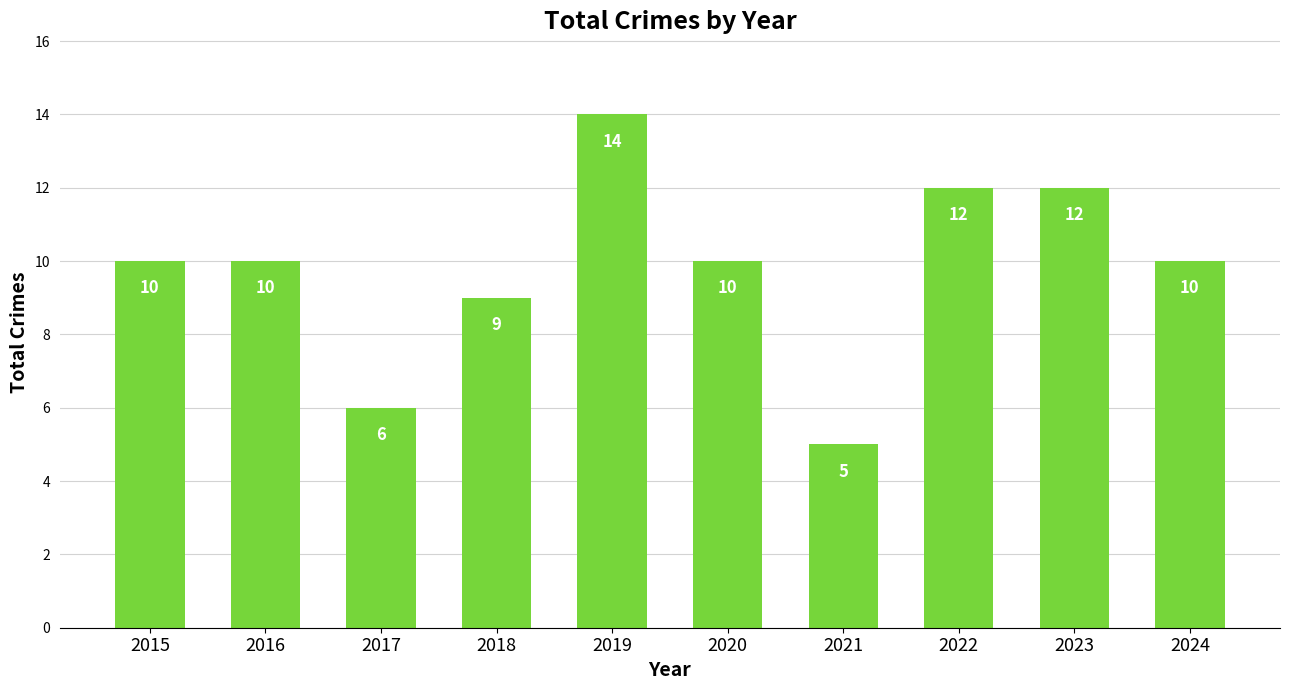

What is the sum of the values at 2017 and 2022?

18